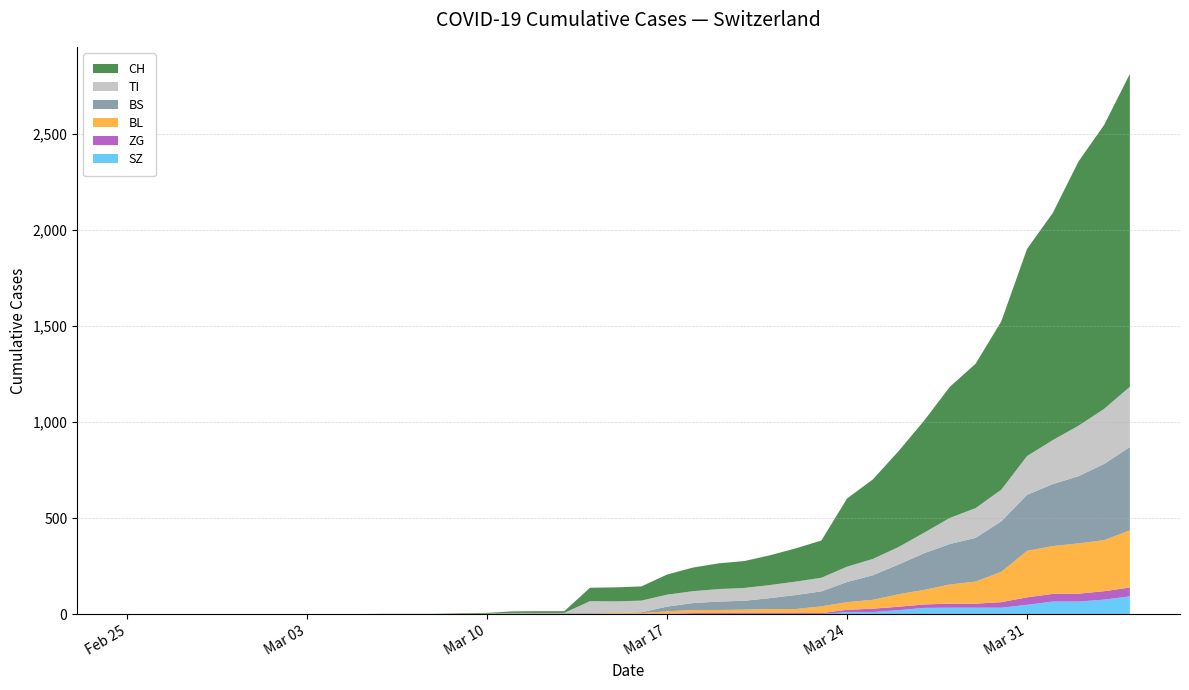

Reading right to left, list all the values displayed in this chart.

CH: 39=1630	38=1479	37=1376	36=1183	35=1079	34=877	33=752	32=683	31=584	30=499	29=414	28=355	27=194	26=173	25=155	24=140	23=134	22=123	21=105	20=74	19=73	18=70	17=9	16=9	15=8	14=4	13=3	12=1	11=1	10=1	9=0	8=0	7=0	6=0	5=0	4=0	3=0	2=0	1=0	0=0
TI: 39=314	38=287	37=263	36=229	35=202	34=165	33=155	32=136	31=107	30=91	29=85	28=80	27=71	26=70	25=68	24=67	23=65	22=62	21=62	20=61	19=61	18=61	17=0	16=0	15=0	14=0	13=0	12=0	11=0	10=0	9=0	8=0	7=0	6=0	5=0	4=0	3=0	2=0	1=0	0=0
BS: 39=434	38=397	37=350	36=323	35=292	34=263	33=228	32=211	31=191	30=155	29=128	28=105	27=78	26=73	25=57	24=46	23=44	22=36	21=25	20=4	19=0	18=4	17=4	16=4	15=4	14=0	13=0	12=0	11=0	10=0	9=0	8=0	7=0	6=0	5=0	4=0	3=0	2=0	1=0	0=0
BL: 39=298	38=266	37=262	36=249	35=242	34=158	33=115	32=100	31=76	30=65	29=46	28=40	27=35	26=21	25=21	24=18	23=16	22=16	21=13	20=5	19=5	18=2	17=2	16=2	15=2	14=2	13=1	12=0	11=0	10=0	9=0	8=0	7=0	6=0	5=0	4=0	3=0	2=0	1=0	0=0
ZG: 39=46	38=44	37=41	36=40	35=39	34=29	33=21	32=21	31=18	30=18	29=18	28=12	27=5	26=5	25=5	24=5	23=5	22=5	21=1	20=0	19=0	18=0	17=0	16=0	15=0	14=0	13=0	12=0	11=0	10=0	9=0	8=0	7=0	6=0	5=0	4=0	3=0	2=0	1=0	0=0
SZ: 39=92	38=75	37=65	36=65	35=48	34=33	33=33	32=33	31=32	30=20	29=10	28=10	27=0	26=0	25=0	24=0	23=0	22=0	21=0	20=0	19=0	18=0	17=0	16=0	15=0	14=0	13=0	12=0	11=0	10=0	9=0	8=0	7=0	6=0	5=0	4=0	3=0	2=0	1=0	0=0